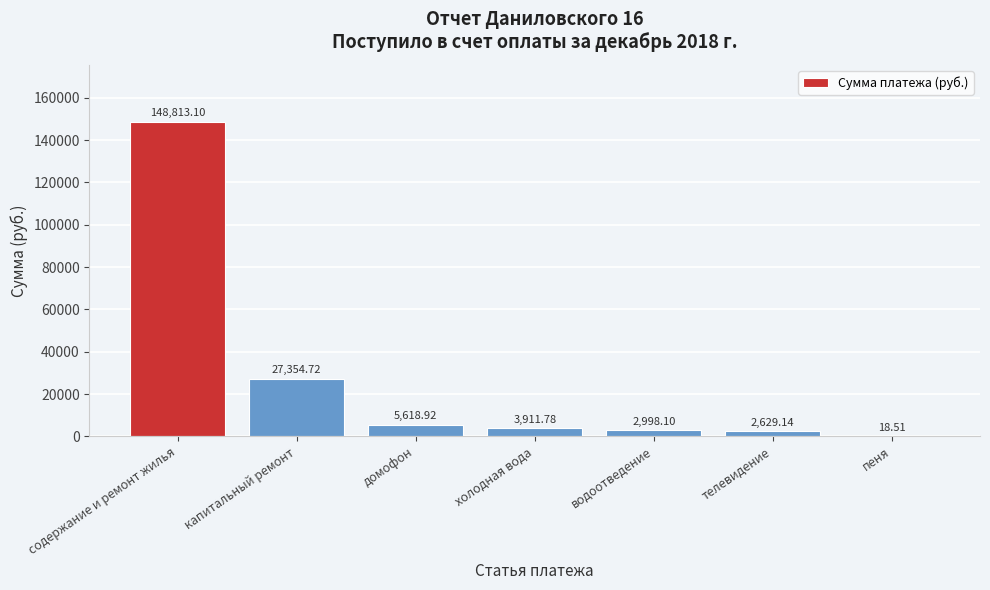

Where does the data first go above 3911?

содержание и ремонт жилья